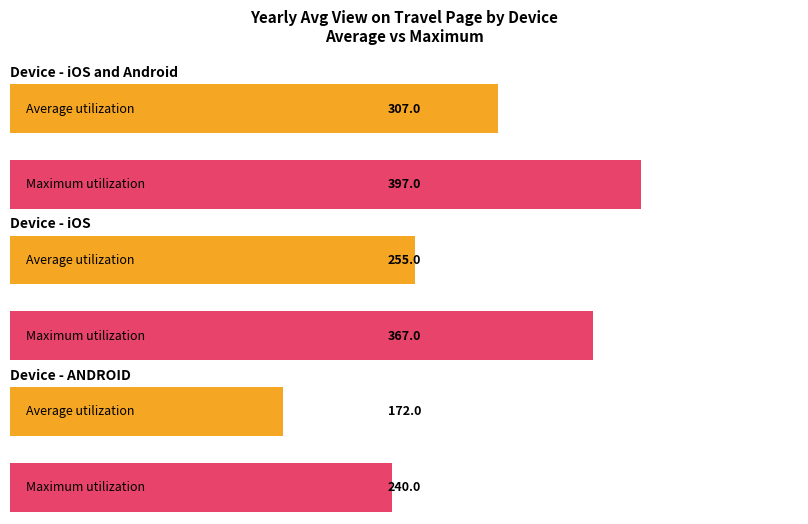

At which category does the chart reach its peak across all series?

iOS and Android